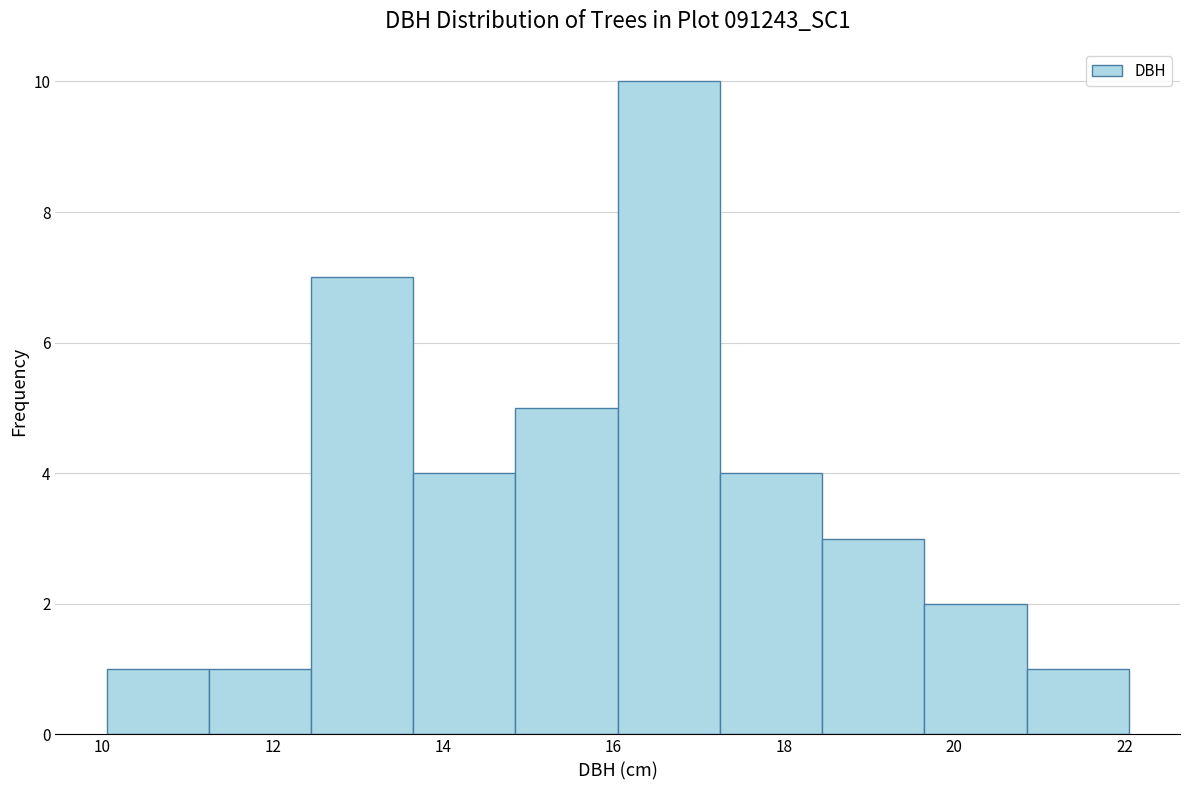

Reading left to right, transcribe this chart: for each bar, give the range it covers on the x-axis and its height. Neither the bar edges nor the heights are printed on the chart, so give them approximately, as read against the axes.

10.05 to 11.25: 1
11.25 to 12.45: 1
12.45 to 13.65: 7
13.65 to 14.85: 4
14.85 to 16.05: 5
16.05 to 17.25: 10
17.25 to 18.45: 4
18.45 to 19.65: 3
19.65 to 20.85: 2
20.85 to 22.05: 1